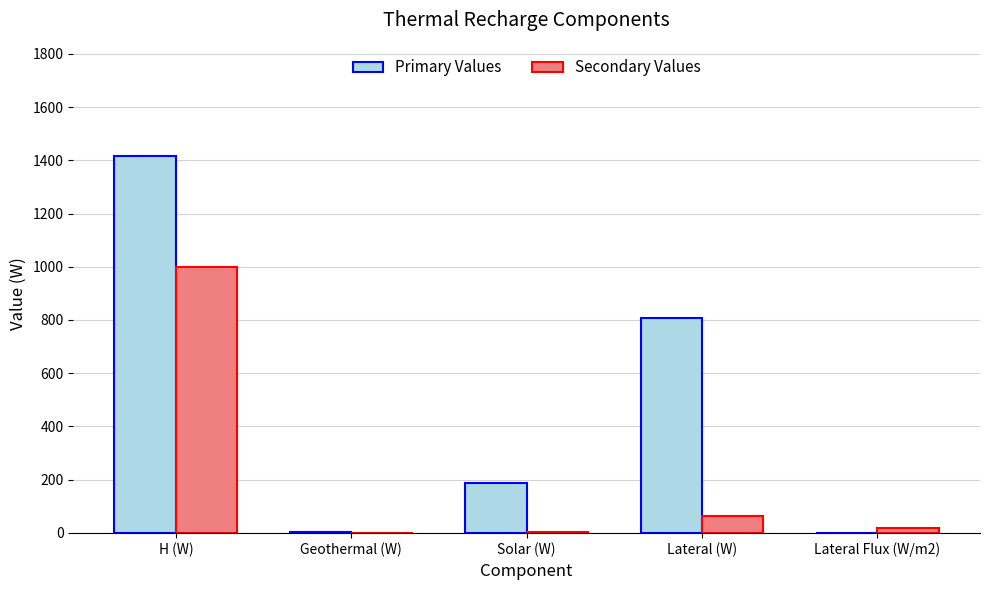

How many distinct data groups are displayed?

2